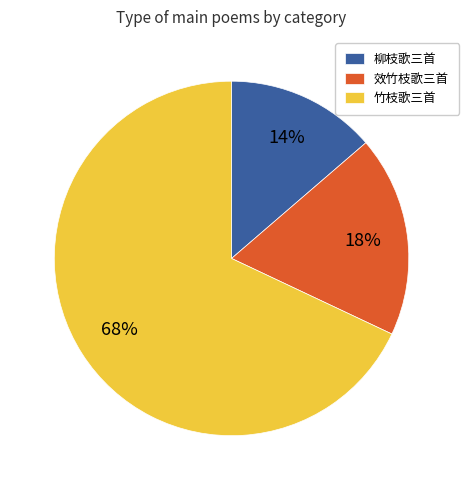

Do 效竹枝歌三首 and 竹枝歌三首 together represent more than half of the pie?

Yes